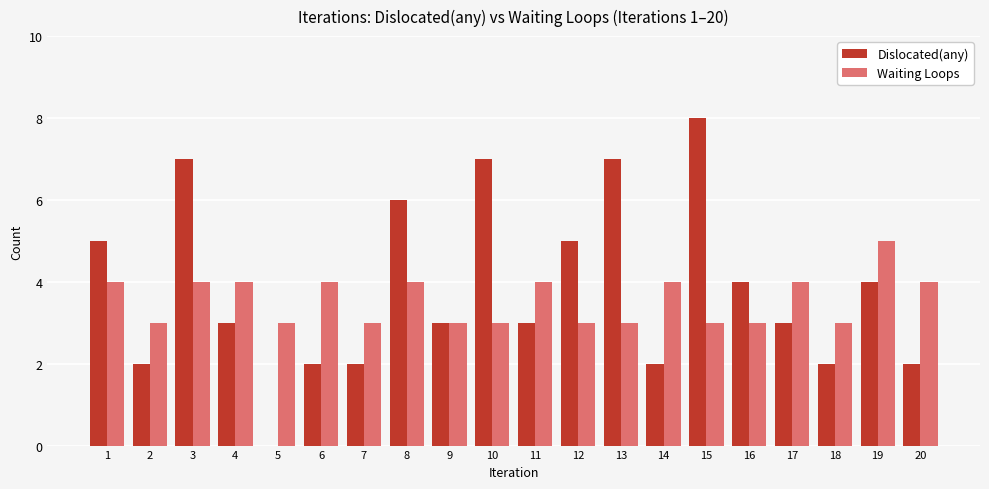

Which series changed the most between 13 and 14?

Dislocated(any)